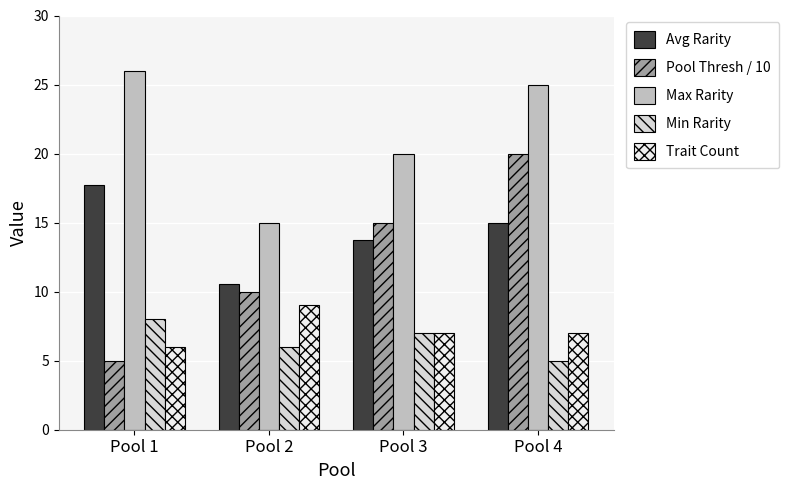

How many bars are there in each group?

5